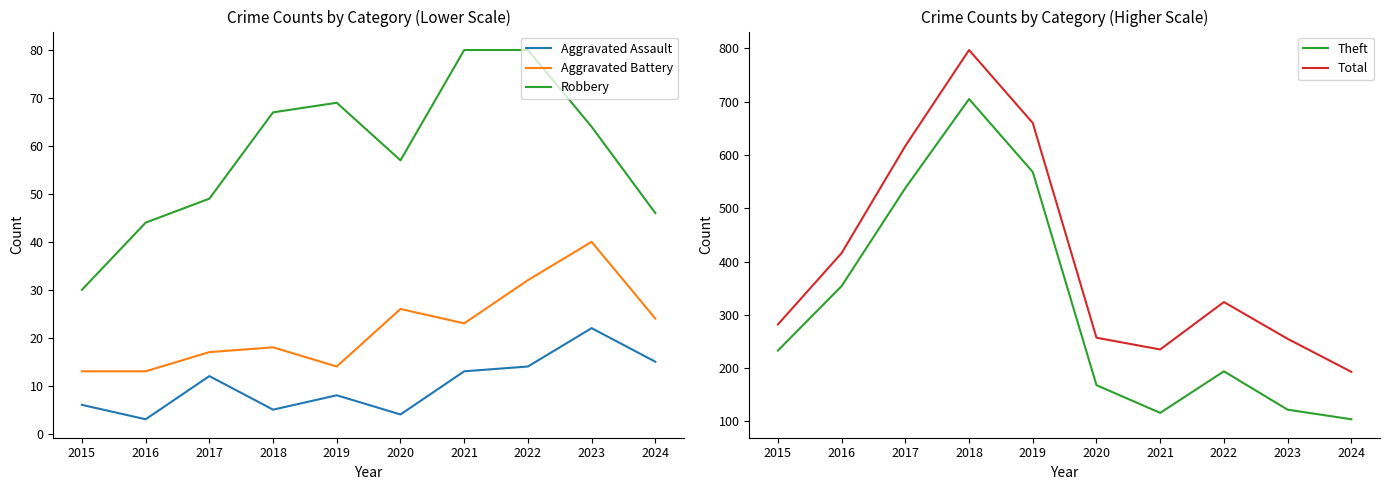

What is the average value of the Aggravated Assault series?

10